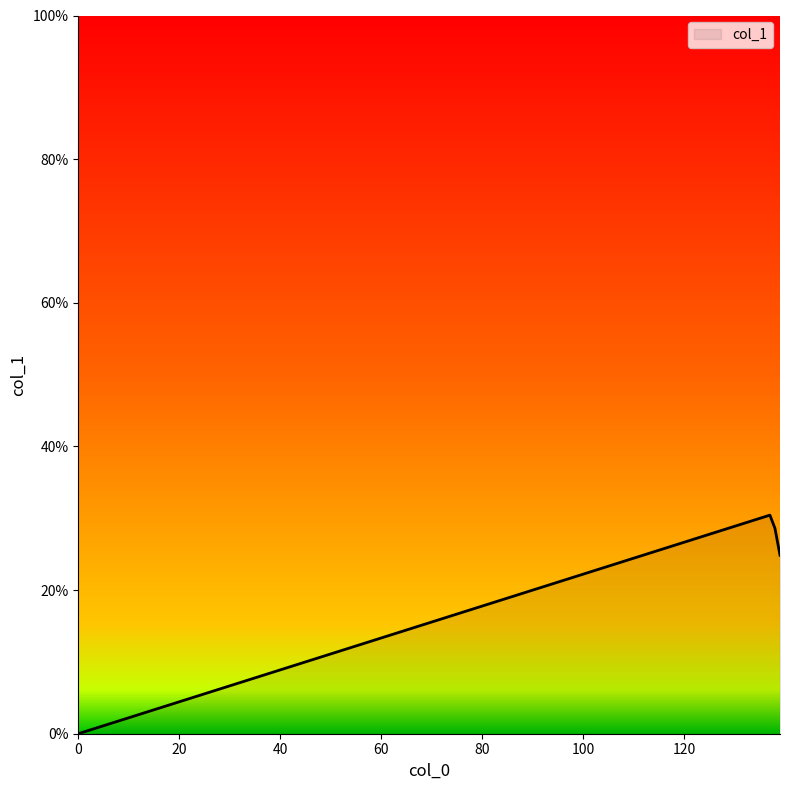

Is this an area chart (filled region under the line)?

Yes